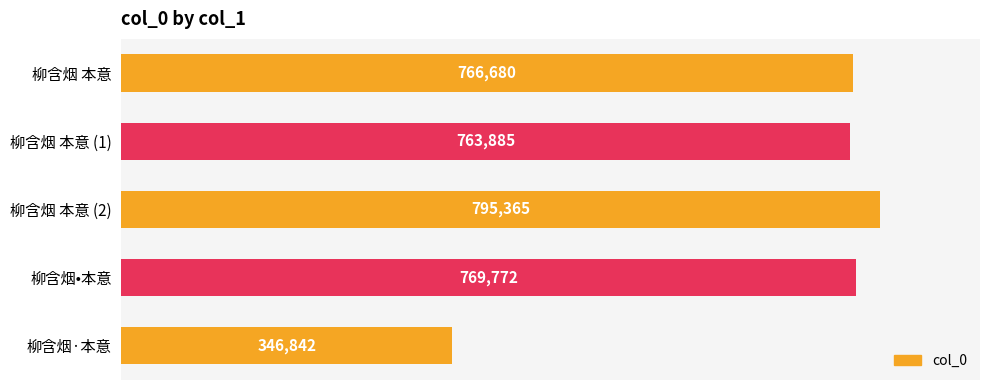

At which category does the chart reach its minimum across all series?

柳含烟·本意